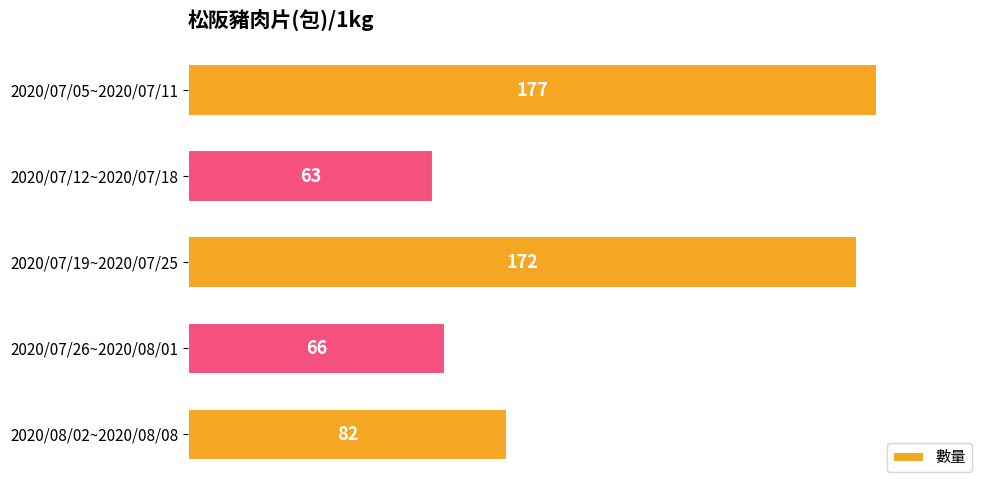

What is the ratio of the value at 2020/07/19~2020/07/25 to the value at 2020/07/05~2020/07/11?

1.0